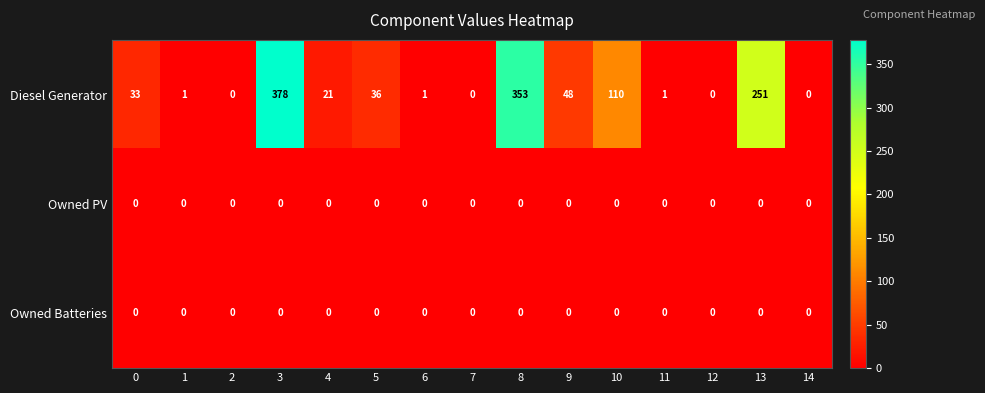

Between 10 and 11, which series saw the biggest shift?

Diesel Generator